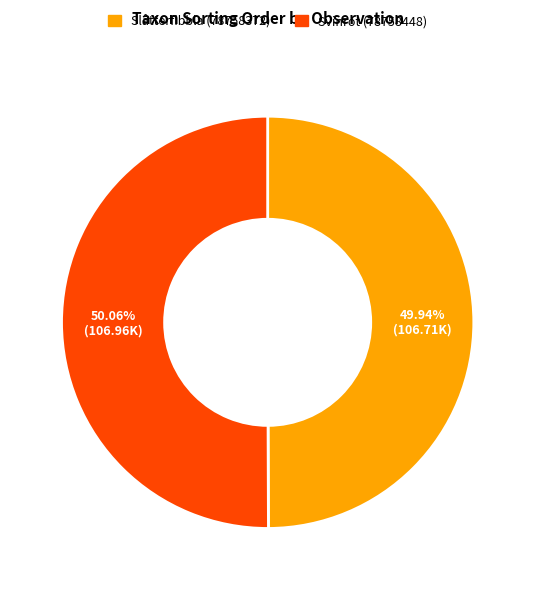

Is there any slice that represents more than half of the pie?

Yes